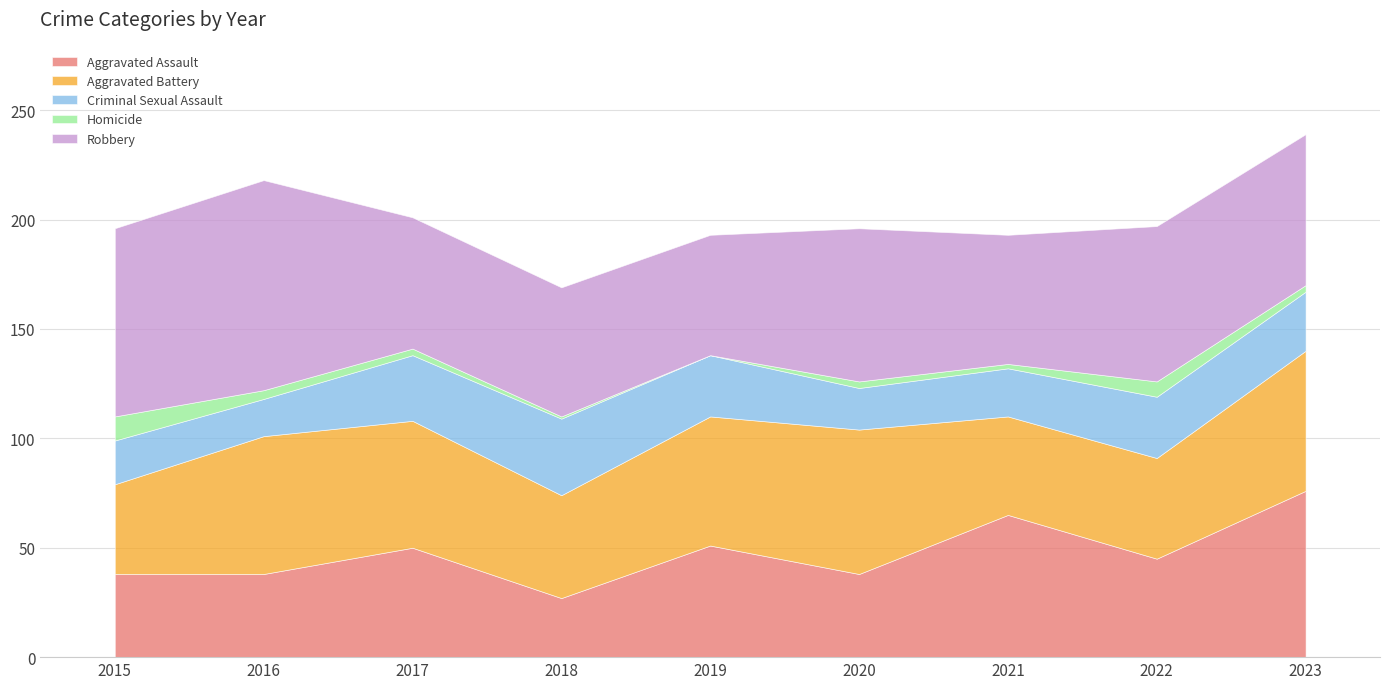

How many interior local peaks does the Aggravated Assault series have?

3